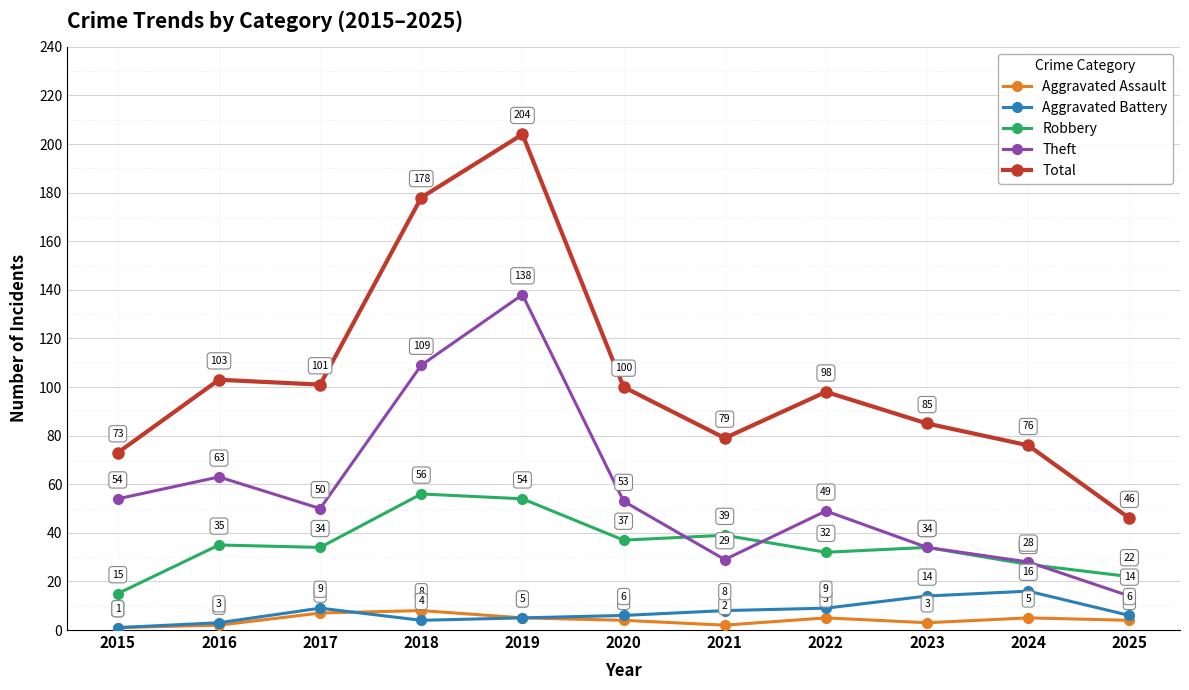

Reading left to right, list all the values displayed in this chart.

Aggravated Assault: 2015=1	2016=2	2017=7	2018=8	2019=5	2020=4	2021=2	2022=5	2023=3	2024=5	2025=4
Aggravated Battery: 2015=1	2016=3	2017=9	2018=4	2019=5	2020=6	2021=8	2022=9	2023=14	2024=16	2025=6
Robbery: 2015=15	2016=35	2017=34	2018=56	2019=54	2020=37	2021=39	2022=32	2023=34	2024=27	2025=22
Theft: 2015=54	2016=63	2017=50	2018=109	2019=138	2020=53	2021=29	2022=49	2023=34	2024=28	2025=14
Total: 2015=73	2016=103	2017=101	2018=178	2019=204	2020=100	2021=79	2022=98	2023=85	2024=76	2025=46